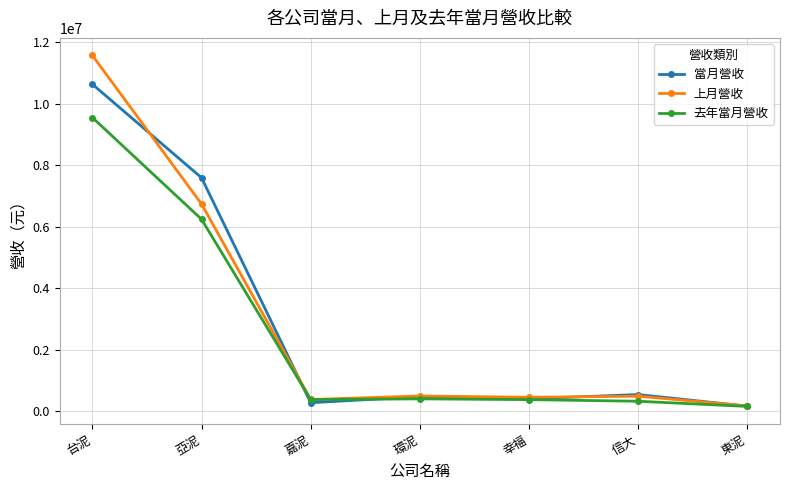

Rank the series by their maximum value, from highest to lowest.

上月營收, 當月營收, 去年當月營收